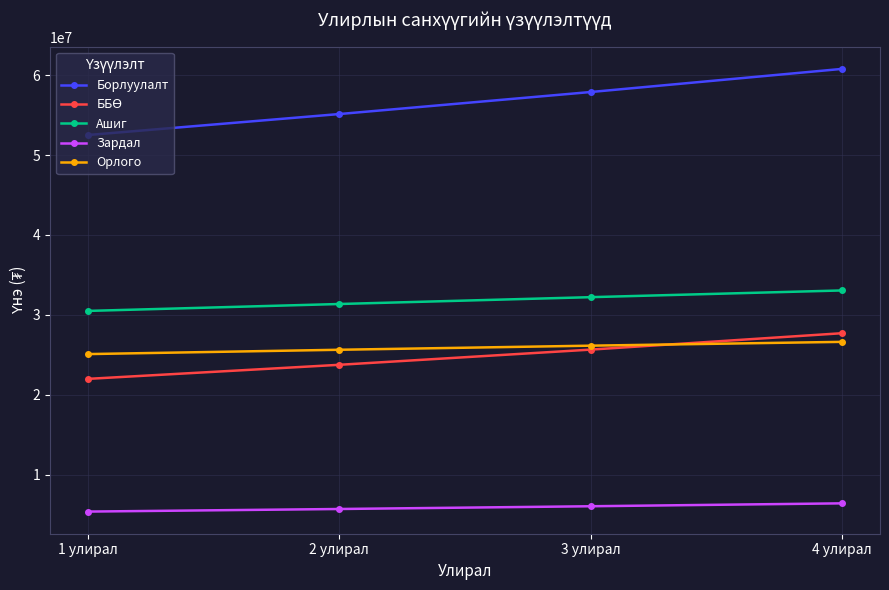

How many lines are shown in the chart?

5